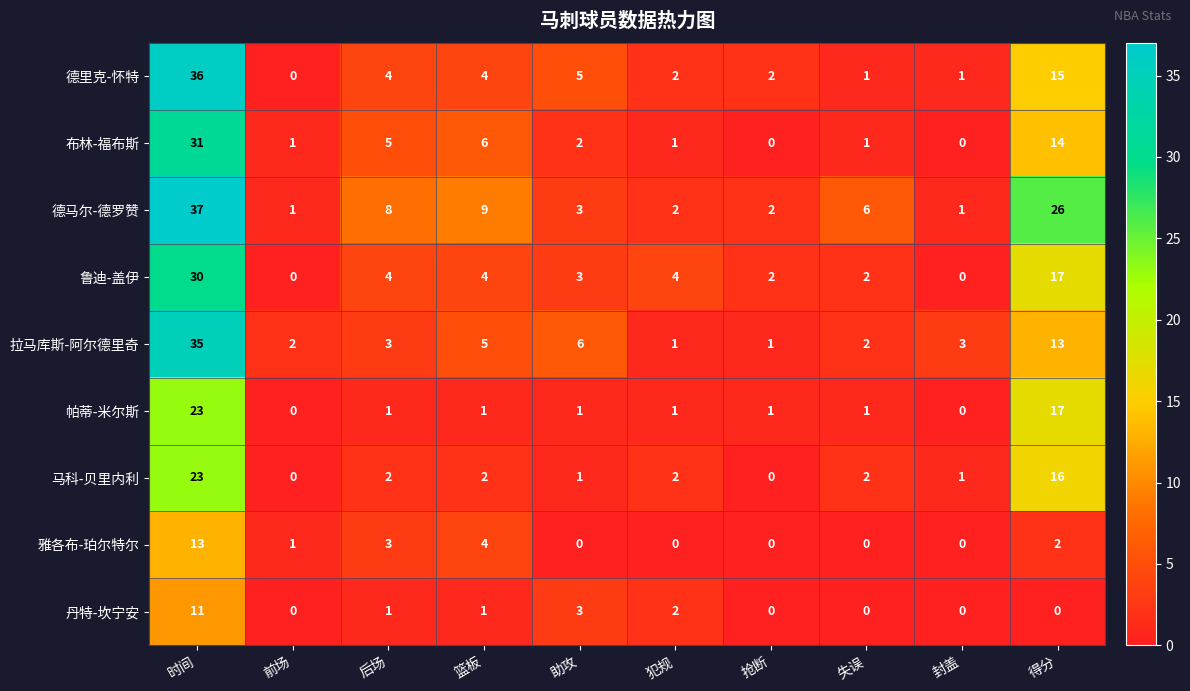

What is the sum of all 帕蒂-米尔斯 values?

46